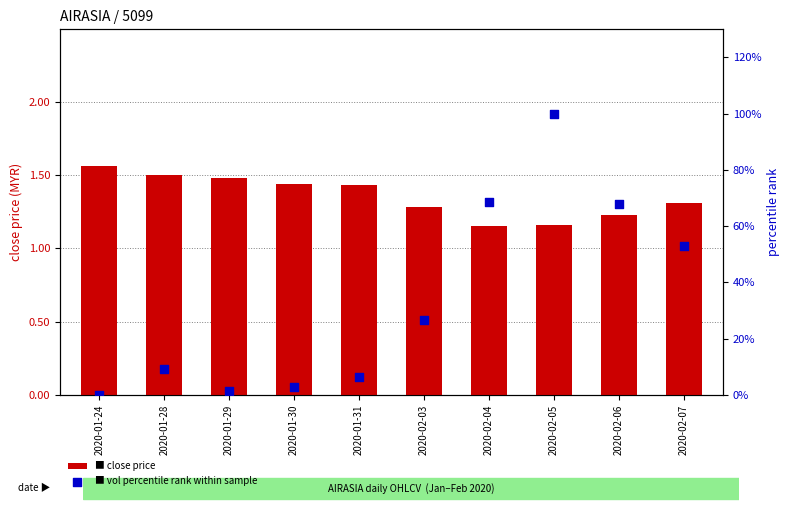

Which series has the largest Y range (max minus min)?

vol (percentile rank)